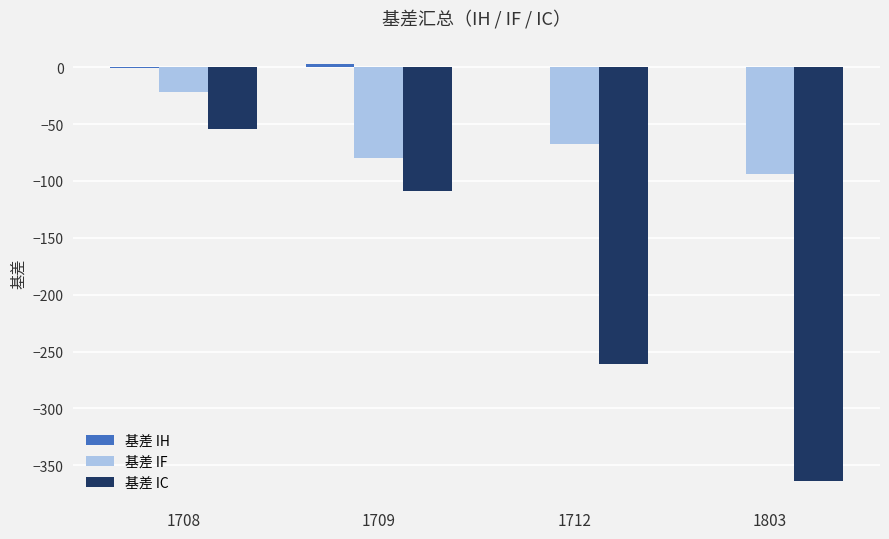

What is the maximum value for 基差 IC?

-54.6